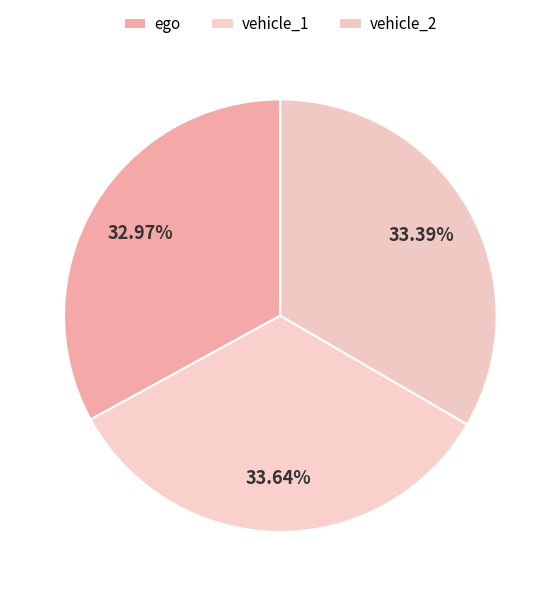

How many segments does this pie chart have?

3